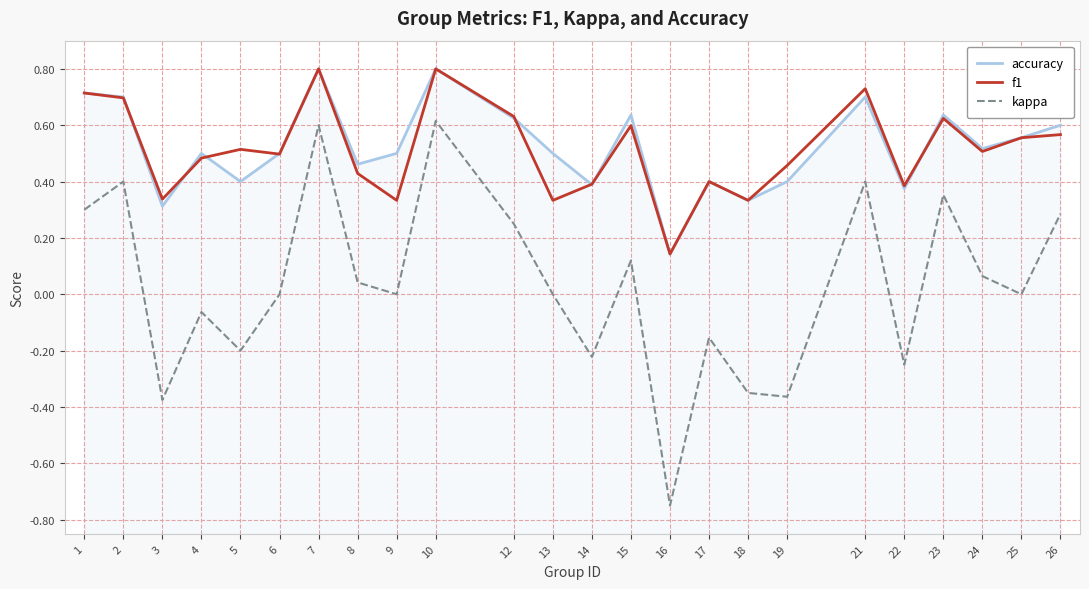

Does the chart display data point markers on the line(s)?

No